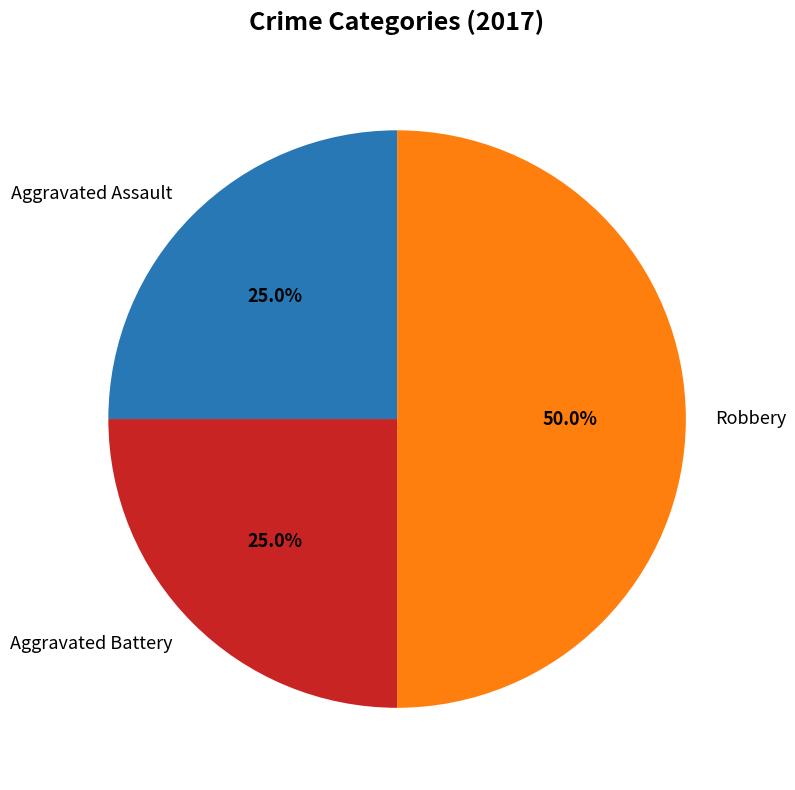

Between Aggravated Assault and Robbery, which is larger?

Robbery